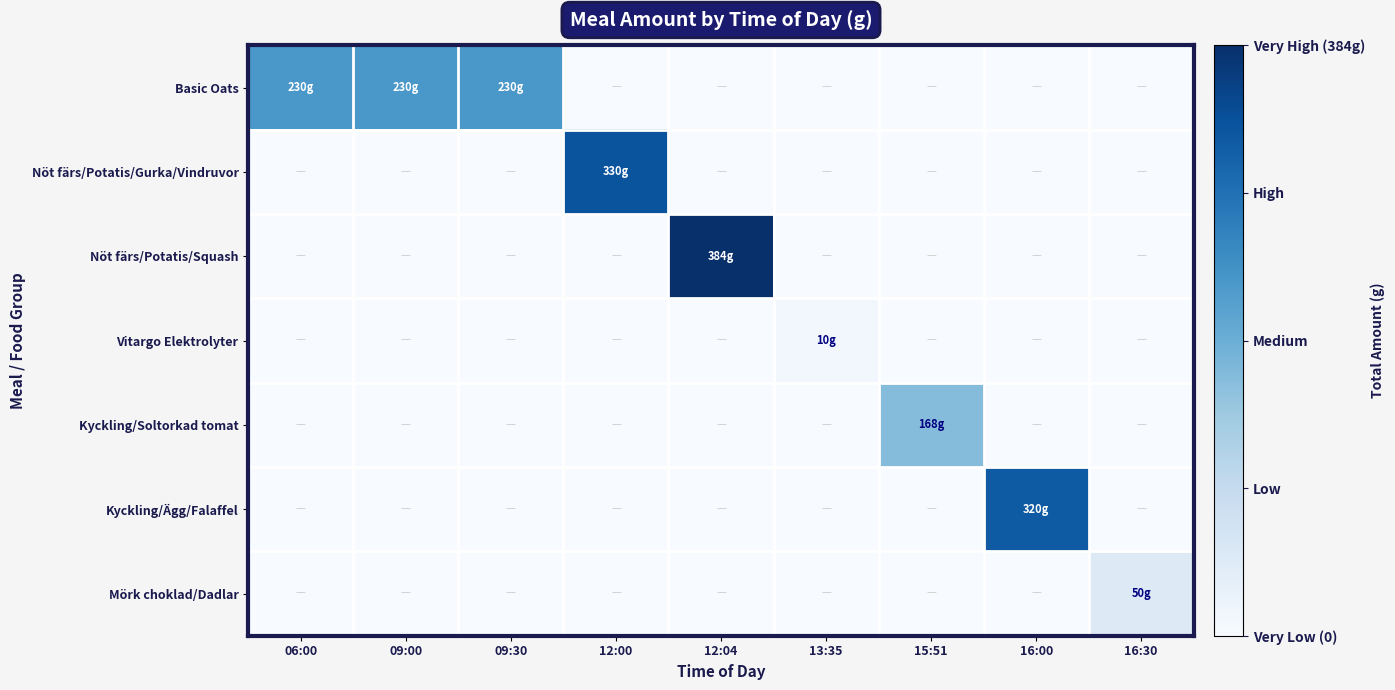

Rank the series by their maximum value, from lowest to highest.

Vitargo Elektrolyter, Mörk choklad/Dadlar, Kyckling/Soltorkad tomat, Basic Oats, Kyckling/Ägg/Falaffel, Nöt färs/Potatis/Gurka/Vindruvor, Nöt färs/Potatis/Squash